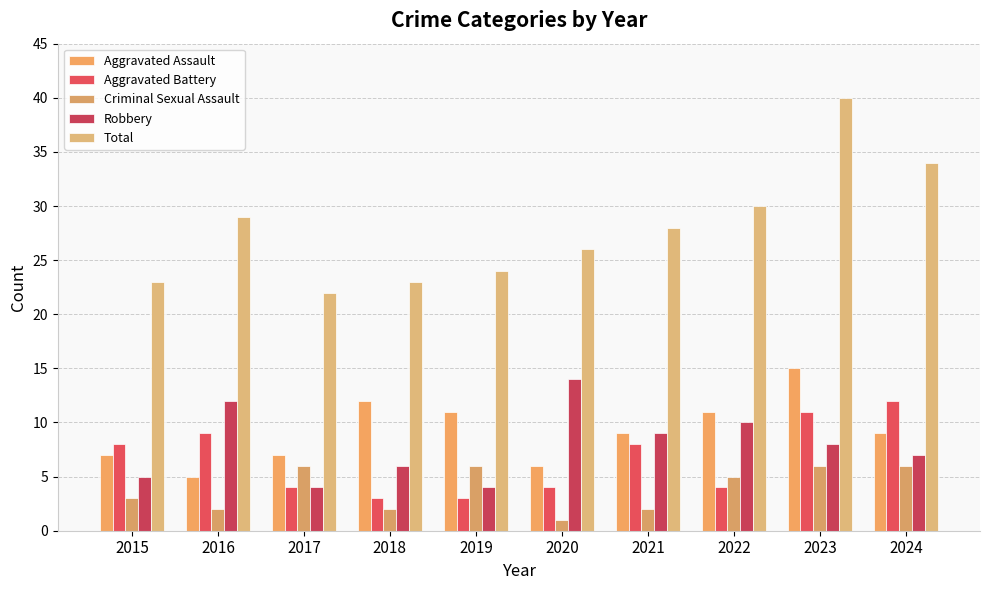

Which has a higher value, 2022 or 2019?

2022